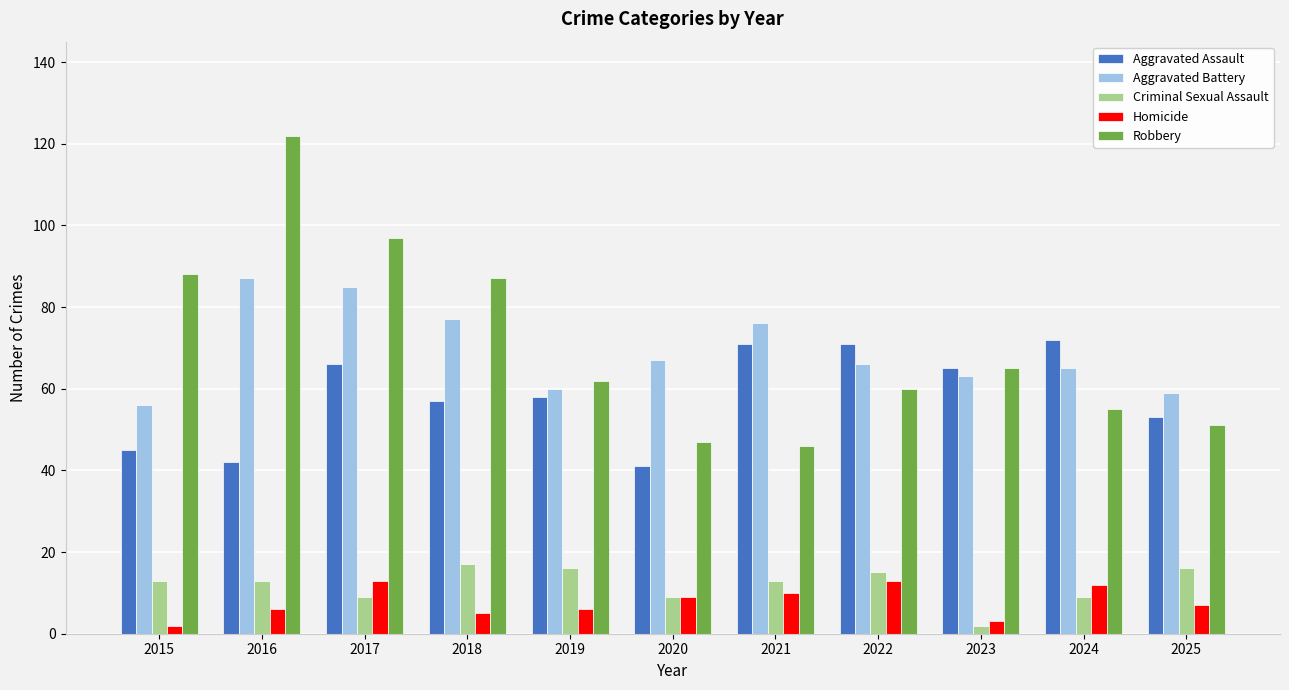

List the series in order of their peak value, highest first.

Robbery, Aggravated Battery, Aggravated Assault, Criminal Sexual Assault, Homicide